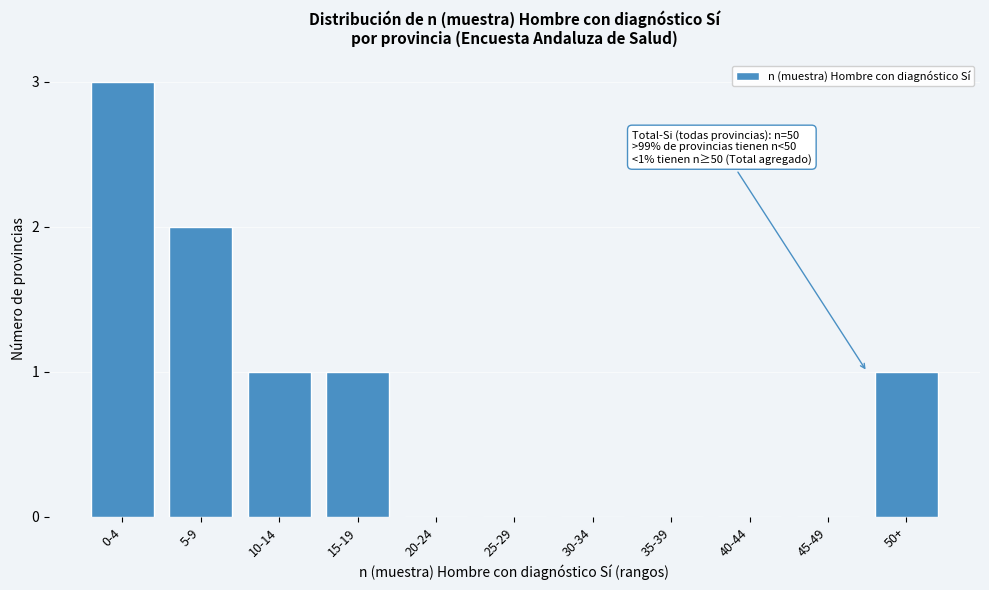

Reading left to right, list all the values displayed in this chart.

0-4=3	5-9=2	10-14=1	15-19=1	20-24=0	25-29=0	30-34=0	35-39=0	40-44=0	45-49=0	50+=1